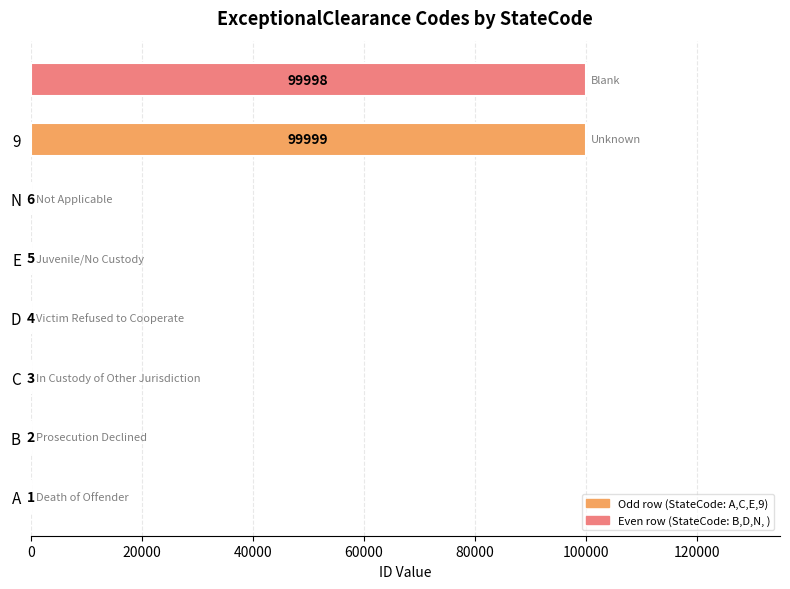

What is the sum of all values?

200018